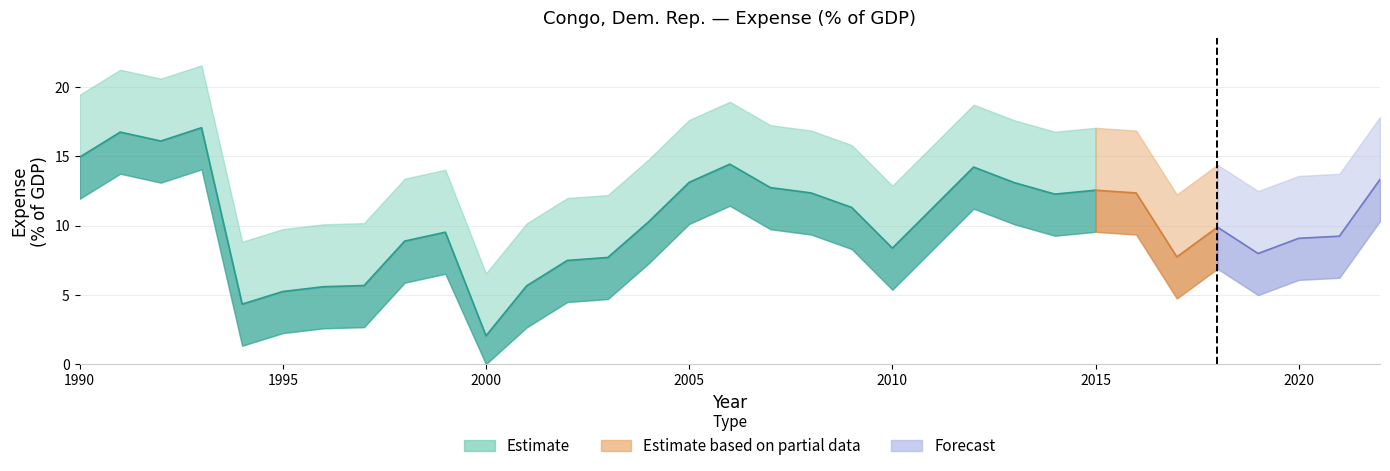

List the labels in order of value, largest first.

1993, 1991, 1992, 1990, 2006, 2012, 2022, 2005, 2013, 2007, 2015, 2008, 2016, 2014, 2009, 2004, 2018, 1999, 2021, 2020, 1998, 2010, 2019, 2017, 2003, 2002, 1997, 2001, 1996, 1995, 1994, 2000